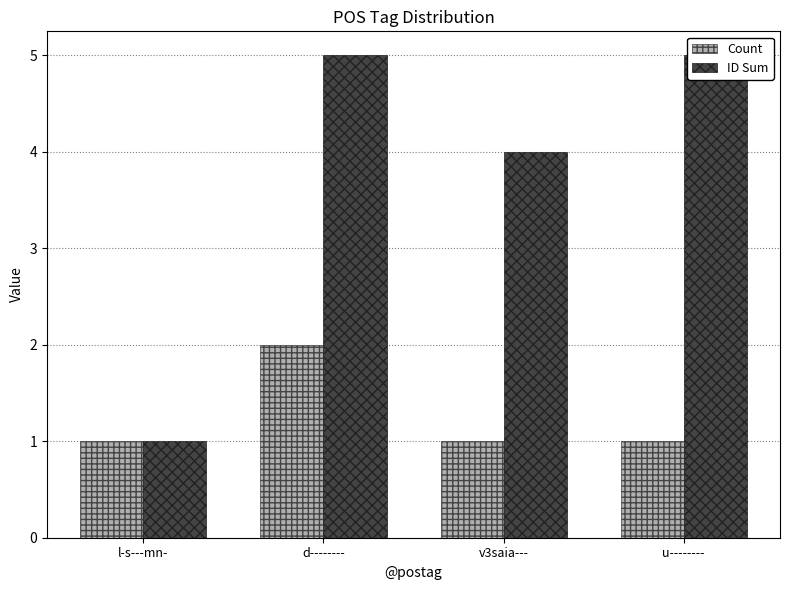

Reading left to right, extract all data points from this chart.

Count: 1	2	1	1
ID Sum: 1	5	4	5